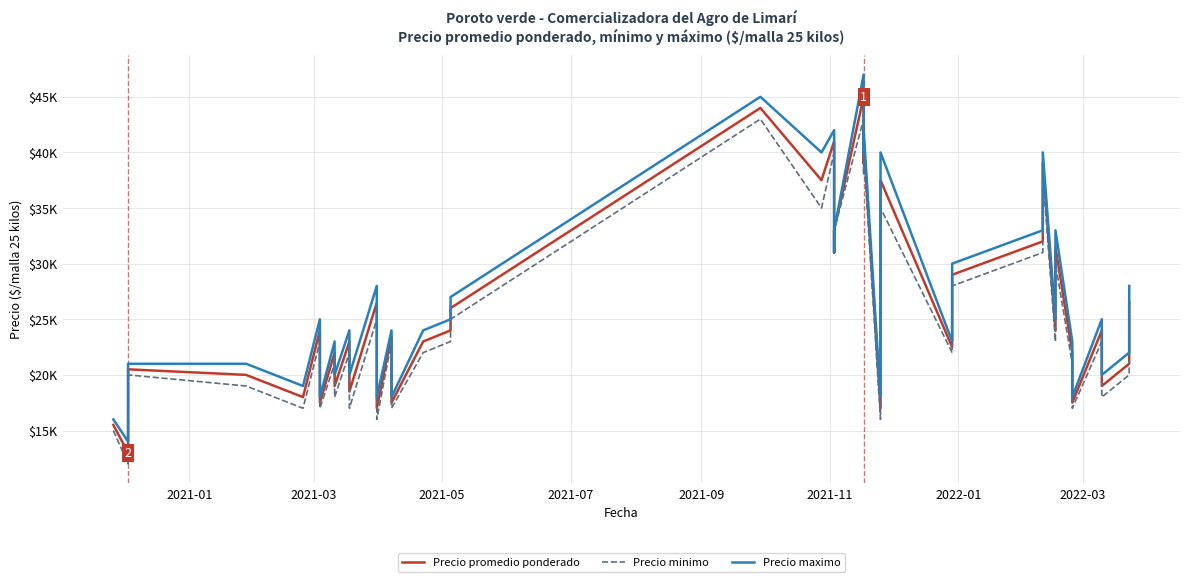

At 2021-01, list the series in order from largest to smallest.

Precio maximo, Precio promedio ponderado, Precio minimo